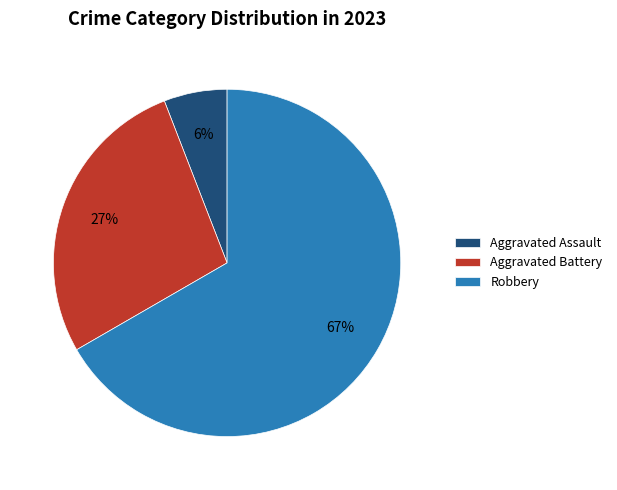

Is it true that Aggravated Assault is 19% of the pie?

False